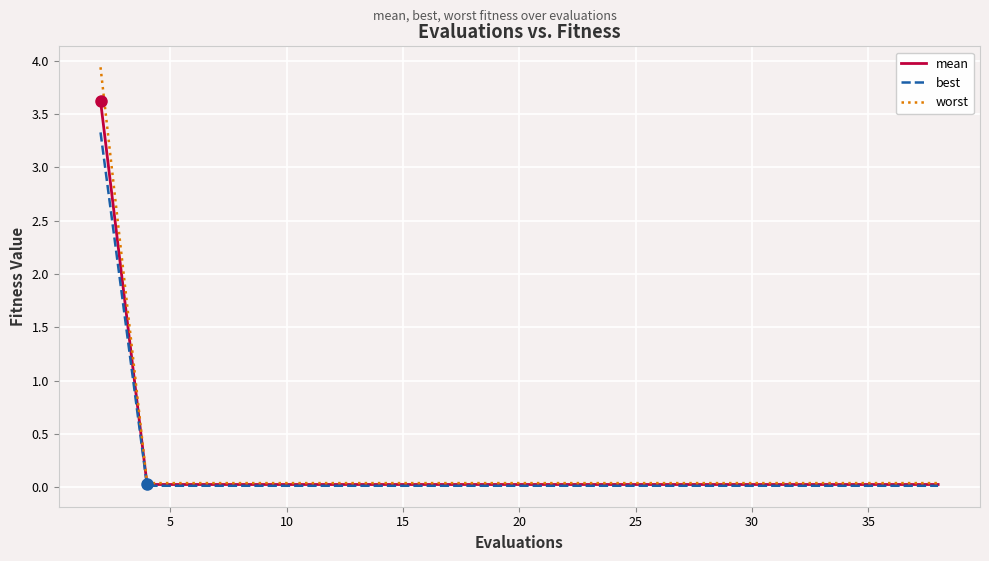

Which series has the largest range (max minus min)?

worst